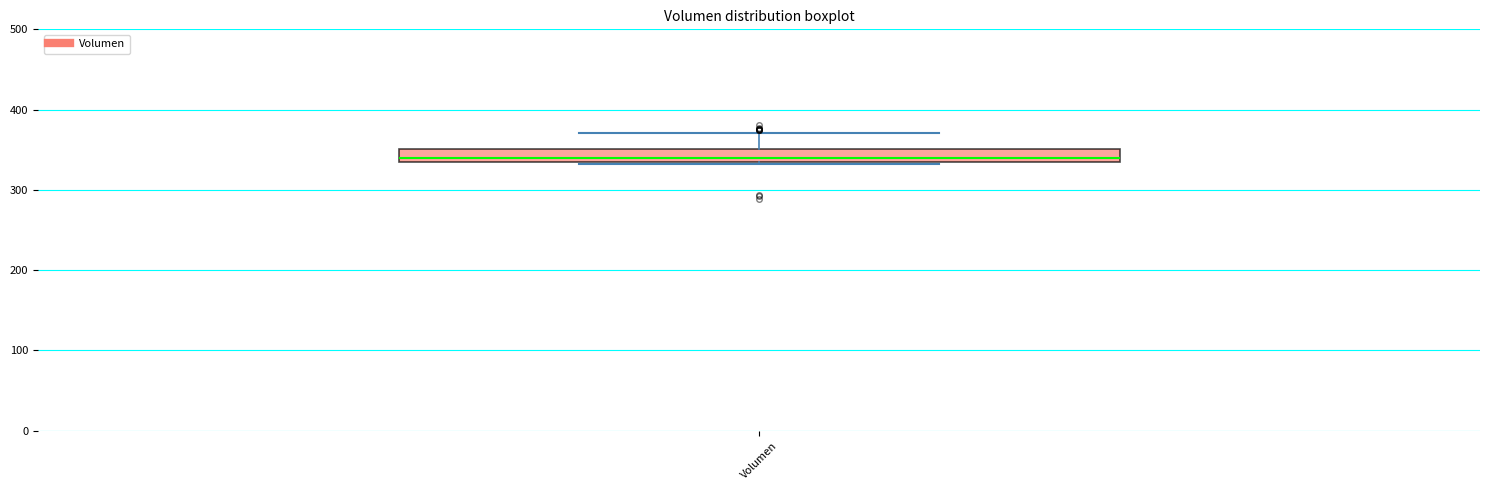

Read this box plot against the y-axis: the position of the median line, the range covered by the box, and the ends of both whiskers. The values are not printed on the chart, so give them approximately, as read against the axis.

median 340 (just above the box's lower edge), box 340 to 350, whiskers 330 to 370